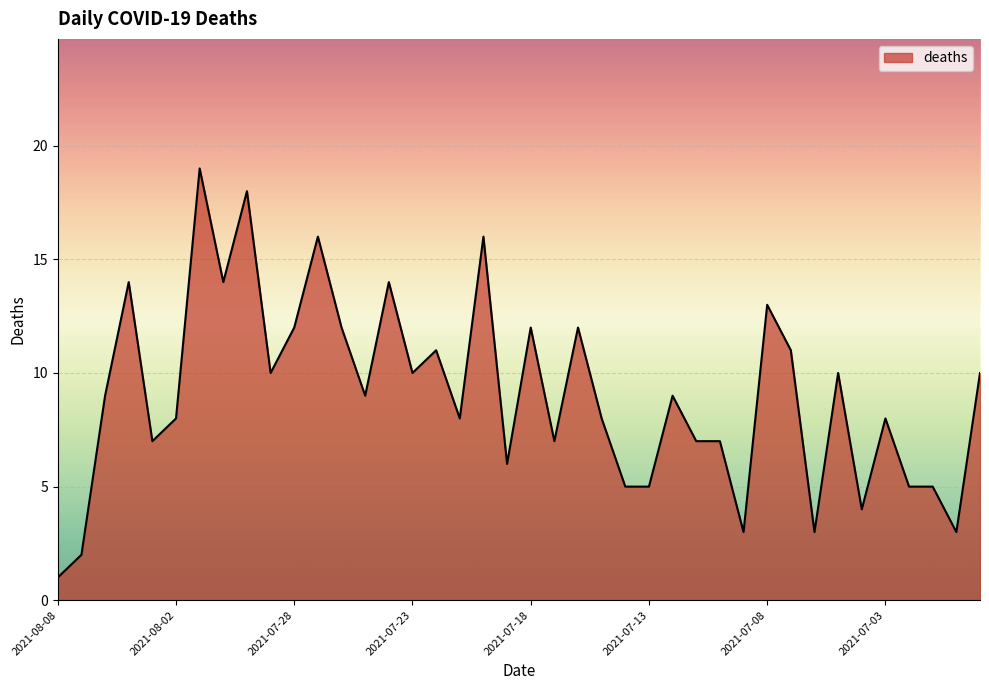

What is the greatest value displayed?

19